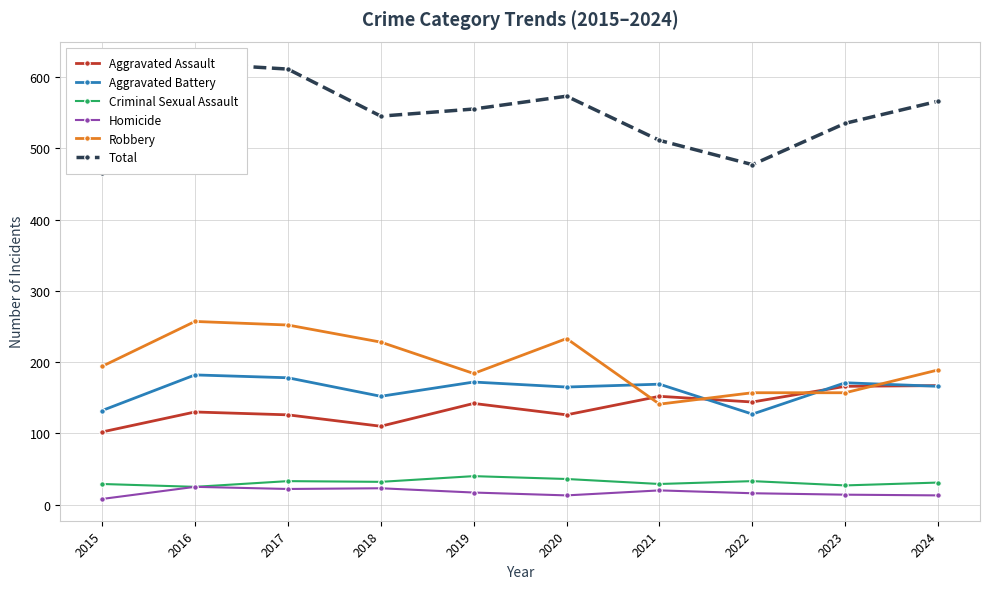

Rank the series at 2015 from highest to lowest value.

Total, Robbery, Aggravated Battery, Aggravated Assault, Criminal Sexual Assault, Homicide